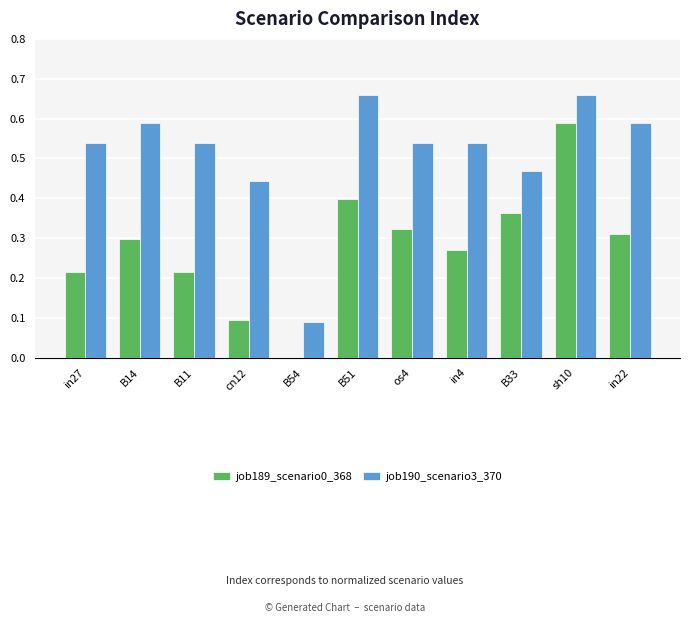

How many groups of bars are there?

11